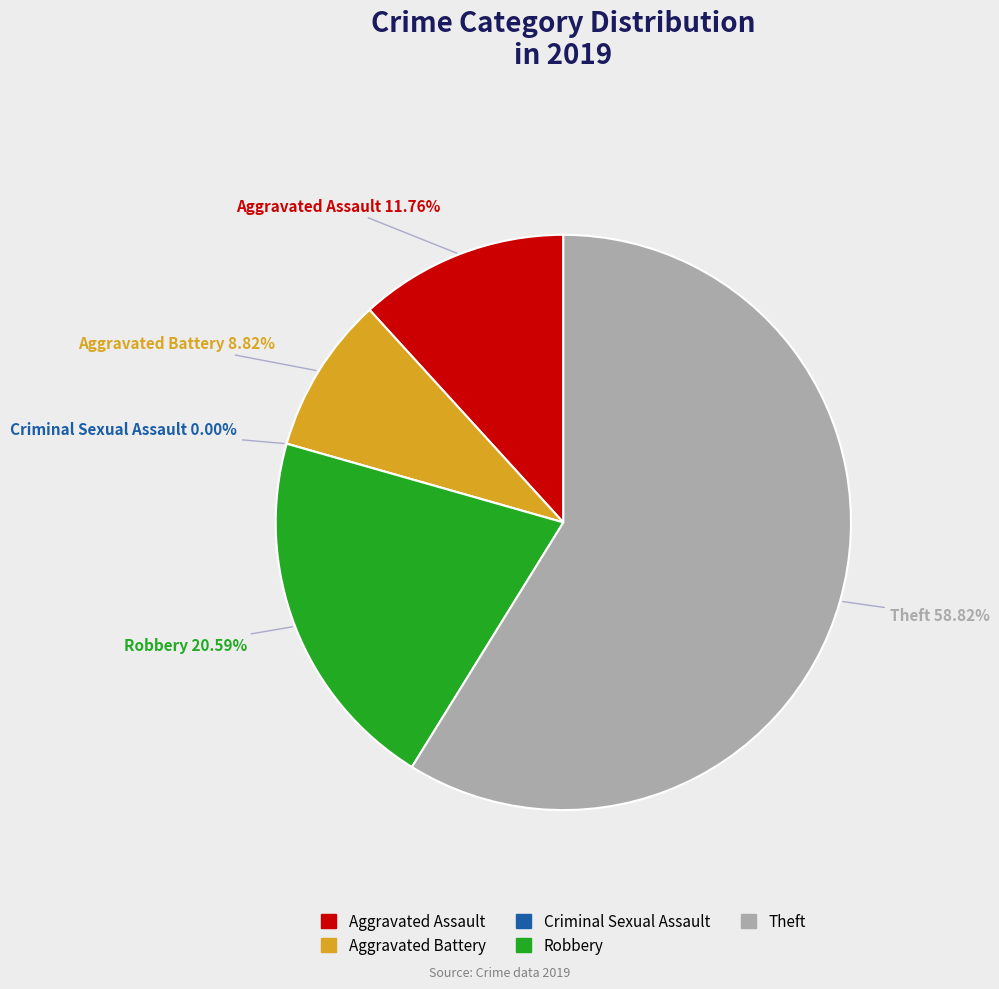

To the nearest percent, what percentage of the pie is Theft?

59%